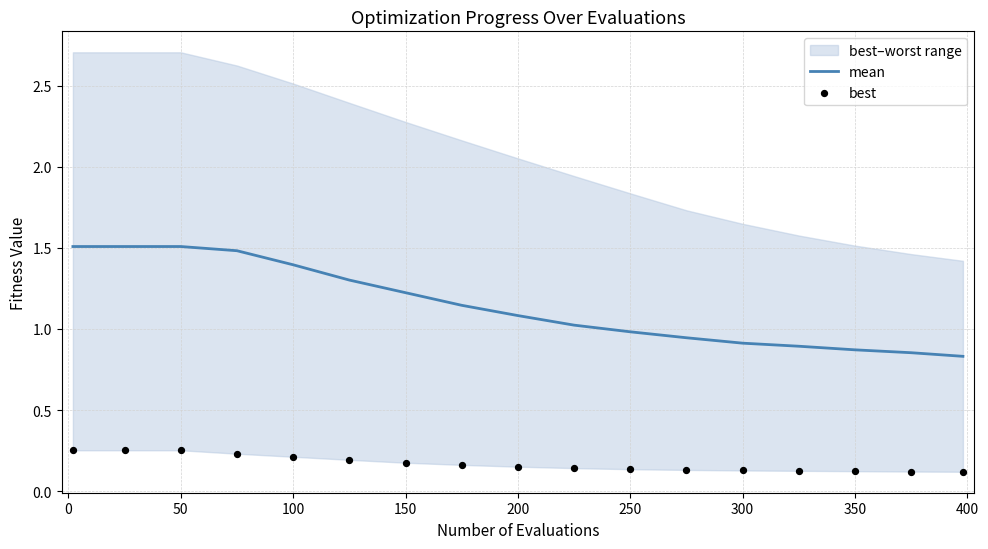

True or false: mean has a value of 0.6 at 350.

False